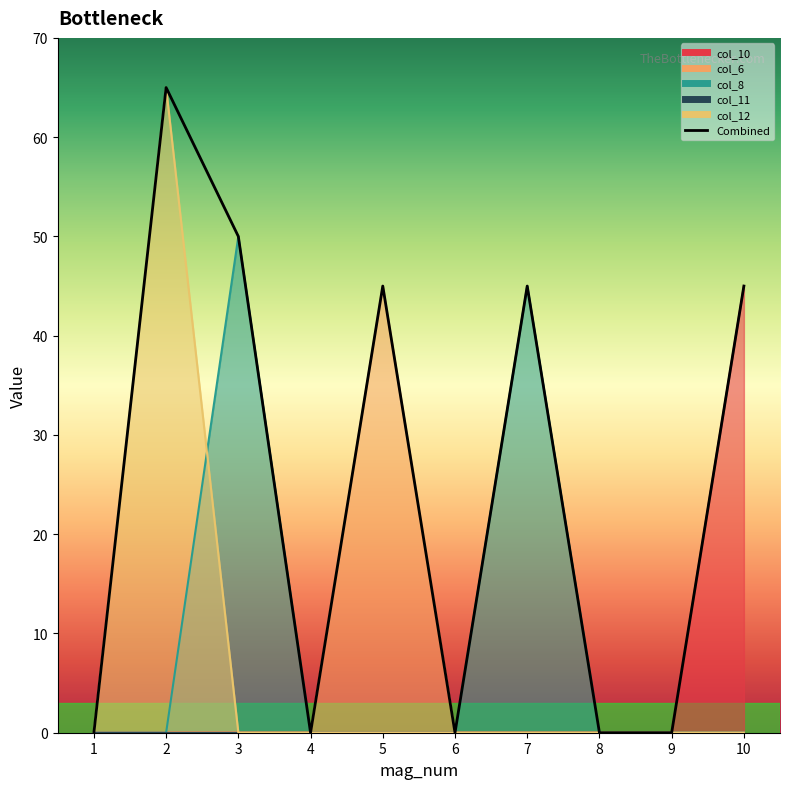

The value of col_6 at 8 is -15. True or false?

False